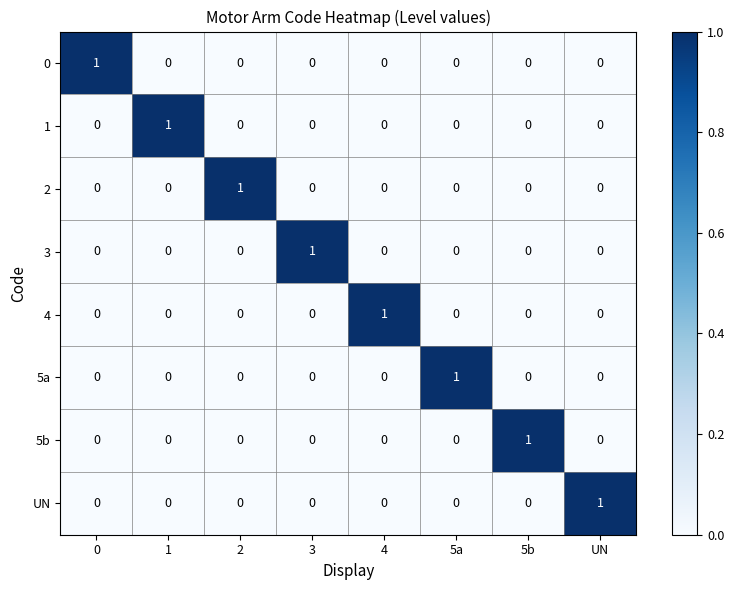

What is the total value across all series at 5b?

1